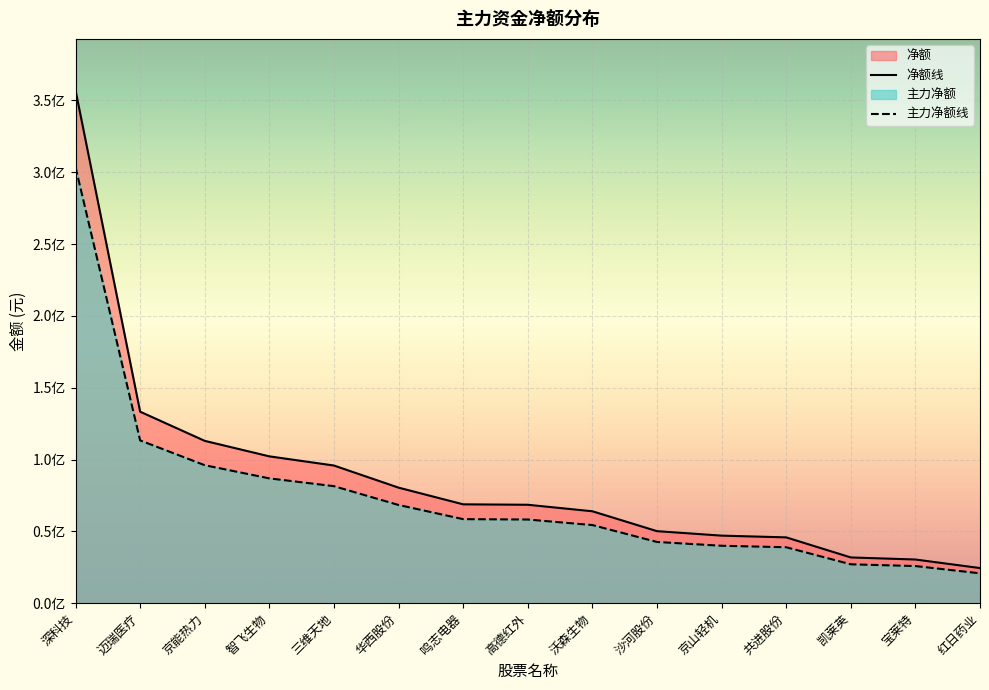

Which series has the largest total across all categories?

净额线